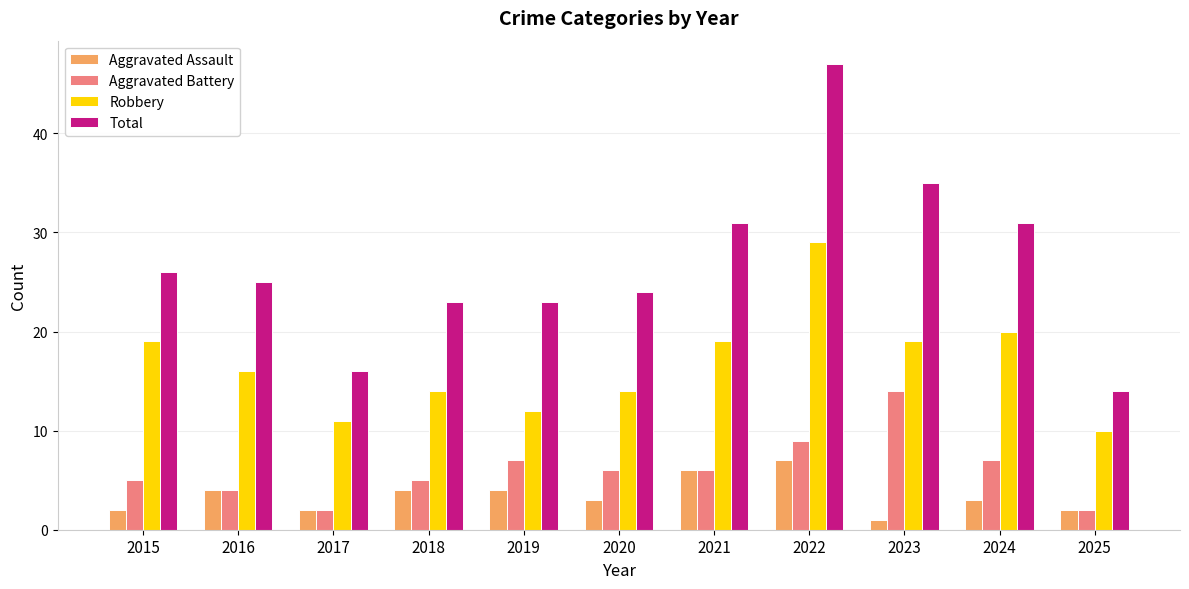

Rank the series by their maximum value, from highest to lowest.

Total, Robbery, Aggravated Battery, Aggravated Assault